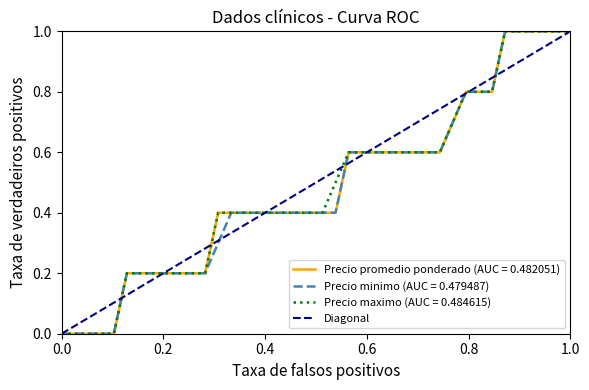

What is the sum of all values?

1